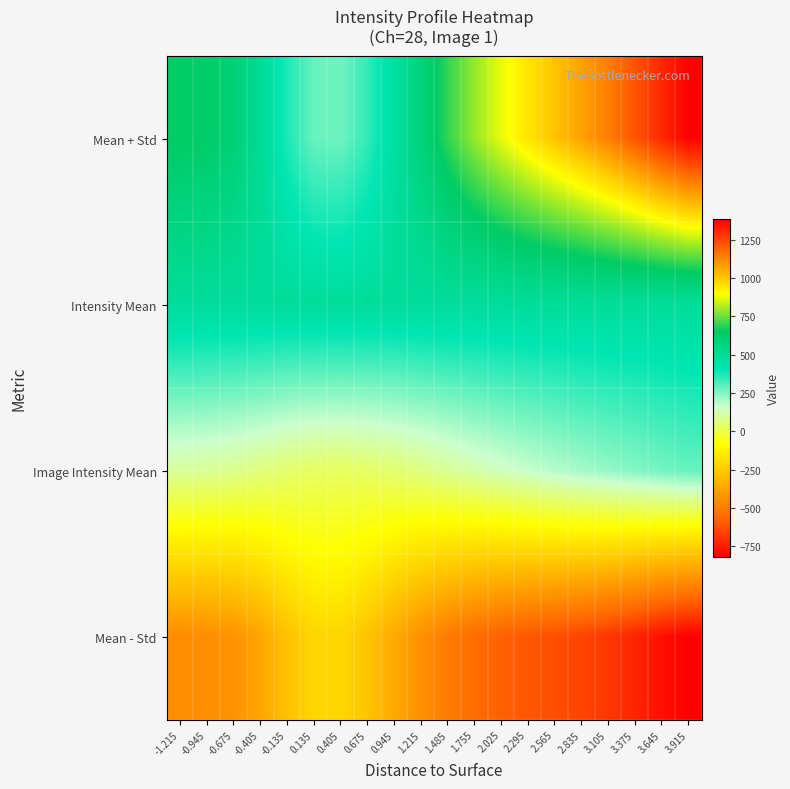

What is the difference between the highest and lowest values at -0.405?

872.9